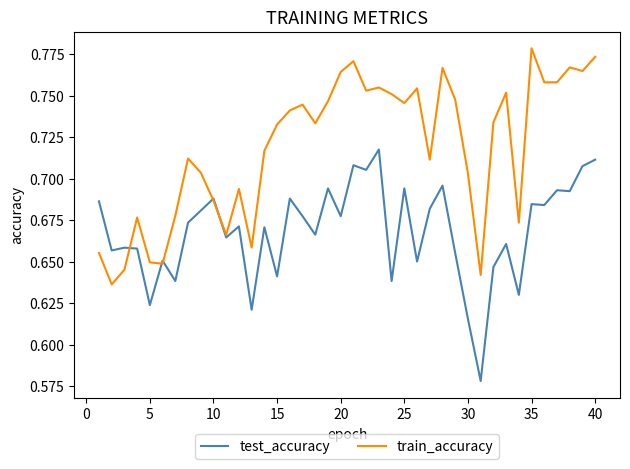

How many interior local valleys does the train_accuracy series have?

12